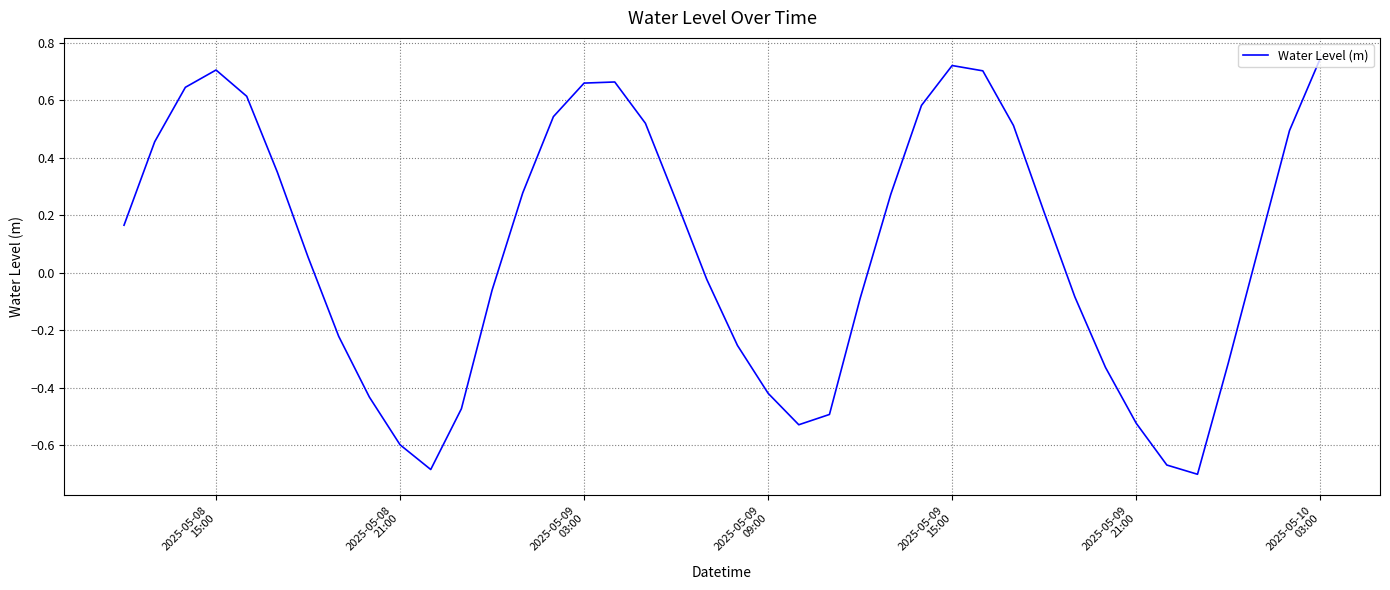

How many lines are shown in the chart?

1